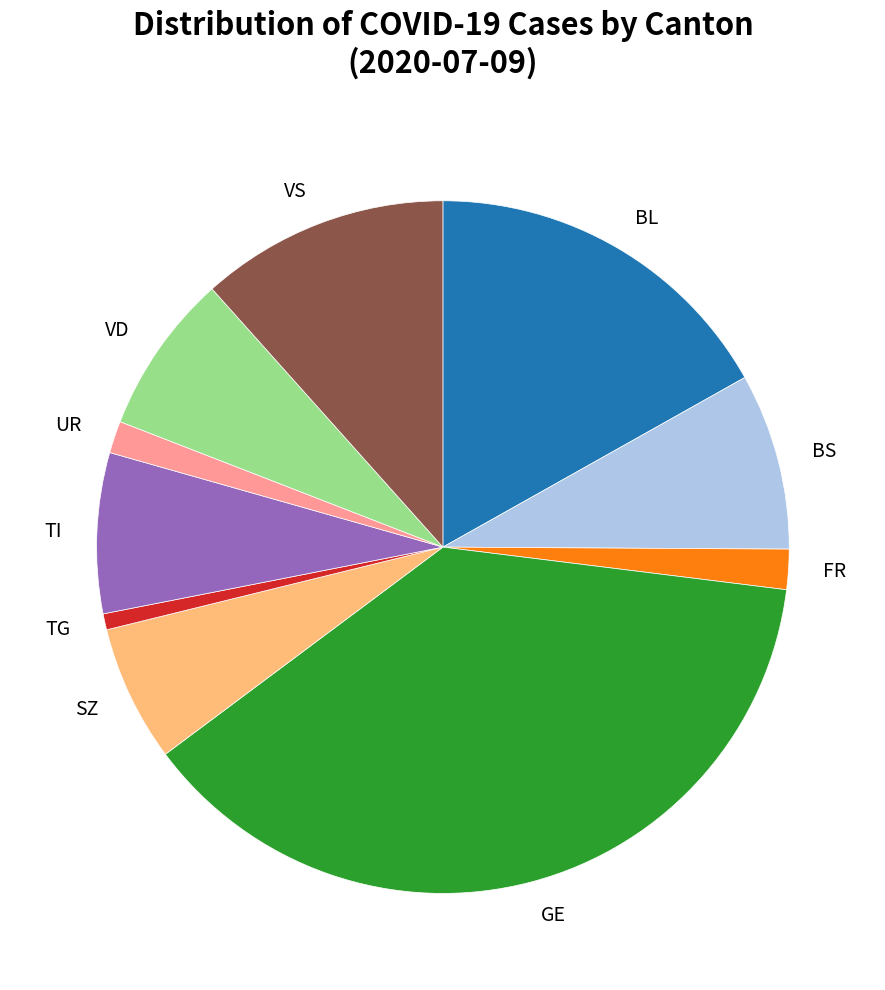

Is GE the majority of the pie?

No